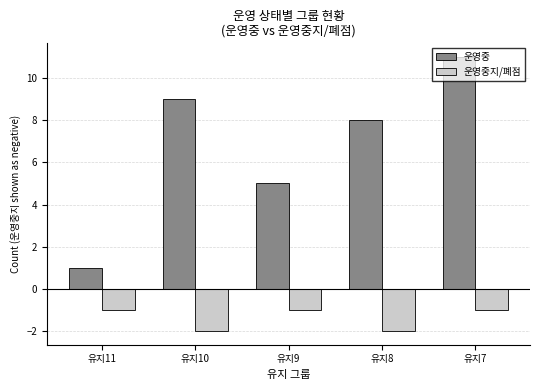

Which series has the largest range (max minus min)?

운영중